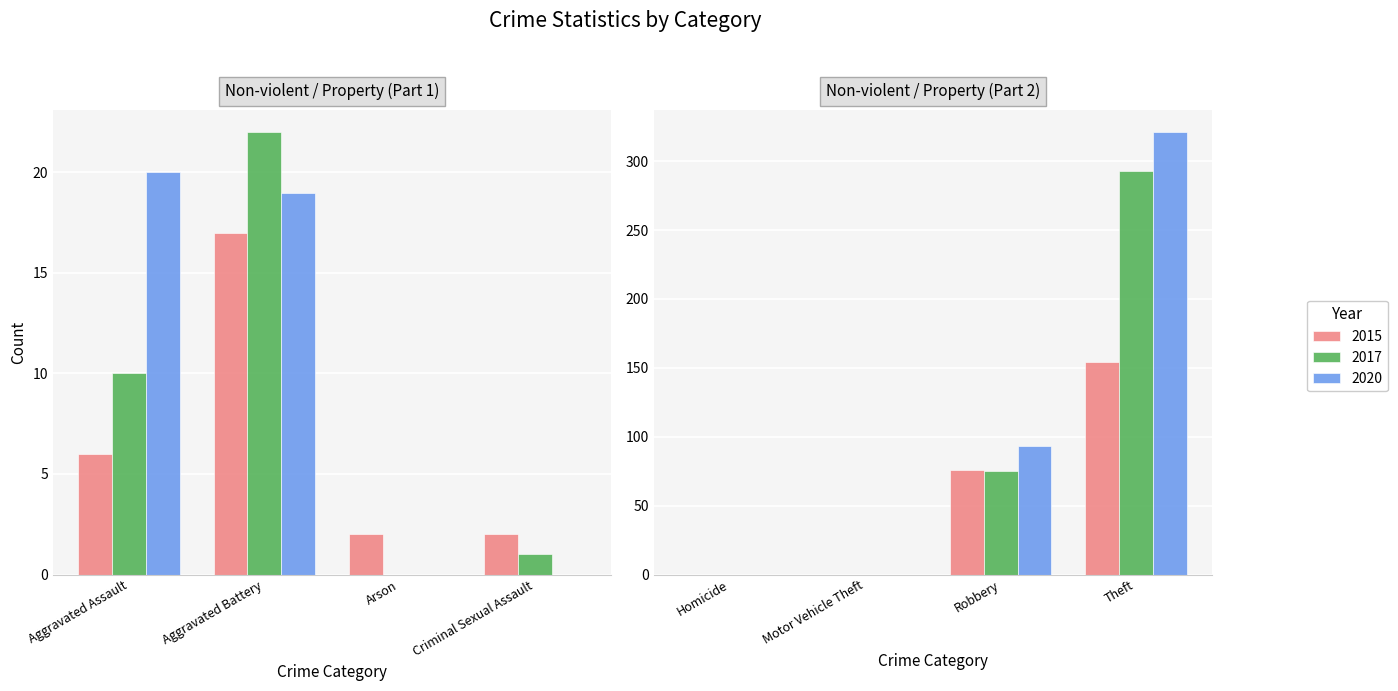

What is the label of the 3rd bar from the right?

Motor Vehicle Theft